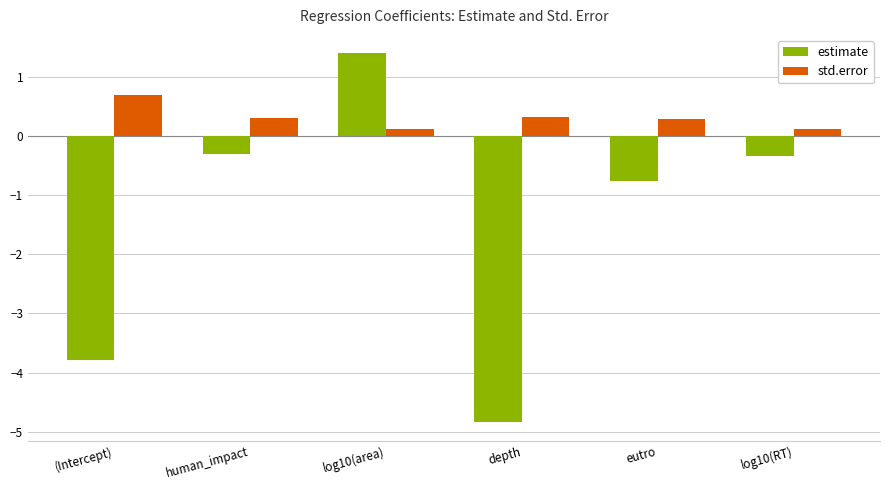

At human_impact, list the series in order from smallest to largest.

estimate, std.error